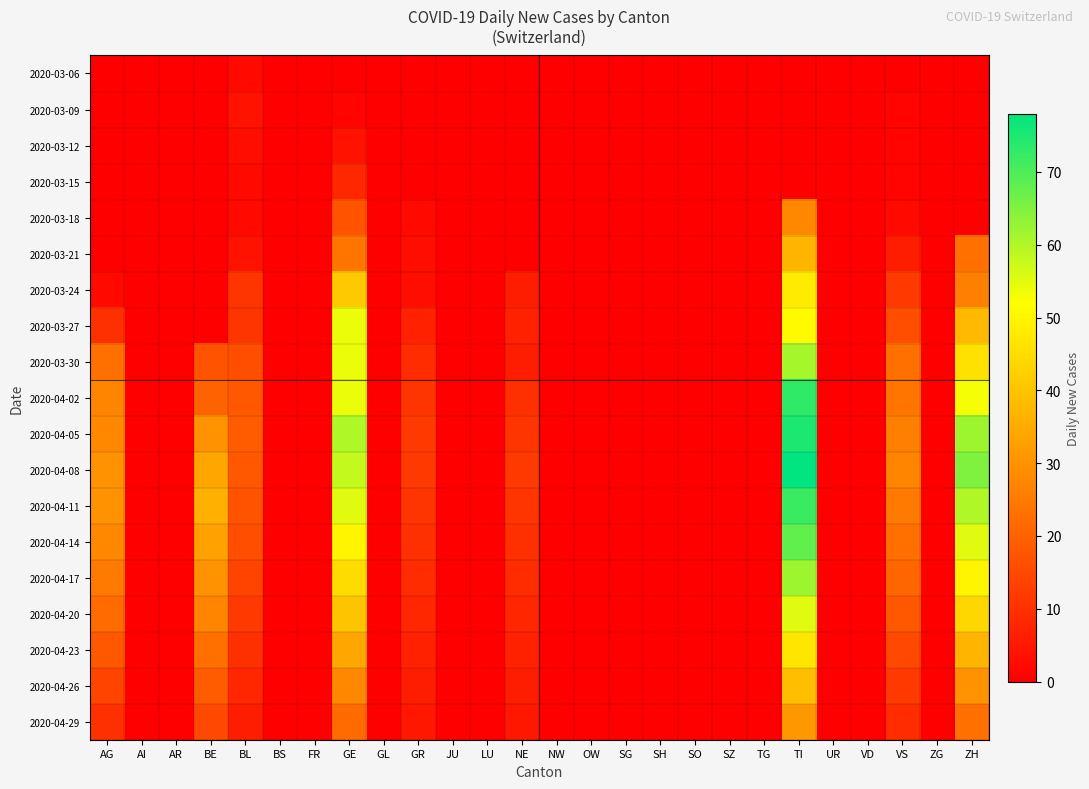

Reading right to left, what are all the values shown in this chart?

2020-03-06: ZH=0	ZG=0	VS=0	VD=0	UR=0	TI=0	TG=0	SZ=0	SO=0	SH=0	SG=0	OW=0	NW=0	NE=0	LU=0	JU=0	GR=0	GL=0	GE=0	FR=0	BS=0	BL=2	BE=0	AR=0	AI=0	AG=0
2020-03-09: ZH=0	ZG=0	VS=1	VD=0	UR=0	TI=0	TG=0	SZ=0	SO=0	SH=0	SG=0	OW=0	NW=0	NE=0	LU=0	JU=0	GR=0	GL=0	GE=1	FR=0	BS=0	BL=4	BE=0	AR=0	AI=0	AG=0
2020-03-12: ZH=0	ZG=0	VS=1	VD=0	UR=0	TI=0	TG=0	SZ=0	SO=0	SH=0	SG=0	OW=0	NW=0	NE=0	LU=0	JU=0	GR=0	GL=0	GE=4	FR=0	BS=0	BL=3	BE=0	AR=0	AI=0	AG=0
2020-03-15: ZH=0	ZG=0	VS=1	VD=0	UR=0	TI=0	TG=0	SZ=0	SO=0	SH=0	SG=0	OW=0	NW=0	NE=0	LU=0	JU=0	GR=0	GL=0	GE=8	FR=0	BS=0	BL=2	BE=0	AR=0	AI=0	AG=0
2020-03-18: ZH=0	ZG=0	VS=2	VD=0	UR=0	TI=28	TG=0	SZ=0	SO=0	SH=0	SG=0	OW=0	NW=0	NE=0	LU=0	JU=0	GR=2	GL=0	GE=17	FR=0	BS=0	BL=2	BE=0	AR=0	AI=0	AG=0
2020-03-21: ZH=23	ZG=0	VS=6	VD=0	UR=0	TI=37	TG=0	SZ=0	SO=0	SH=0	SG=0	OW=0	NW=0	NE=0	LU=0	JU=0	GR=3	GL=0	GE=24	FR=0	BS=0	BL=4	BE=0	AR=0	AI=0	AG=0
2020-03-24: ZH=26	ZG=0	VS=12	VD=0	UR=0	TI=48	TG=0	SZ=0	SO=0	SH=0	SG=0	OW=0	NW=0	NE=6	LU=0	JU=0	GR=3	GL=0	GE=41	FR=0	BS=0	BL=11	BE=0	AR=0	AI=0	AG=2
2020-03-27: ZH=38	ZG=0	VS=16	VD=0	UR=0	TI=51	TG=0	SZ=0	SO=0	SH=0	SG=0	OW=0	NW=0	NE=7	LU=0	JU=0	GR=7	GL=0	GE=54	FR=0	BS=0	BL=11	BE=0	AR=0	AI=0	AG=10
2020-03-30: ZH=46	ZG=0	VS=23	VD=0	UR=0	TI=61	TG=0	SZ=0	SO=0	SH=0	SG=0	OW=0	NW=0	NE=6	LU=0	JU=0	GR=9	GL=0	GE=54	FR=0	BS=0	BL=16	BE=17	AR=0	AI=0	AG=23
2020-04-02: ZH=53	ZG=0	VS=24	VD=0	UR=0	TI=73	TG=0	SZ=0	SO=0	SH=0	SG=0	OW=0	NW=0	NE=10	LU=0	JU=0	GR=11	GL=0	GE=54	FR=0	BS=0	BL=18	BE=20	AR=0	AI=0	AG=27
2020-04-05: ZH=62	ZG=0	VS=26	VD=0	UR=0	TI=75	TG=0	SZ=0	SO=0	SH=0	SG=0	OW=0	NW=0	NE=11	LU=0	JU=0	GR=12	GL=0	GE=60	FR=0	BS=0	BL=19	BE=30	AR=0	AI=0	AG=28
2020-04-08: ZH=65	ZG=0	VS=27	VD=0	UR=0	TI=78	TG=0	SZ=0	SO=0	SH=0	SG=0	OW=0	NW=0	NE=12	LU=0	JU=0	GR=12	GL=0	GE=58	FR=0	BS=0	BL=18	BE=34	AR=0	AI=0	AG=30
2020-04-11: ZH=60	ZG=0	VS=25	VD=0	UR=0	TI=72	TG=0	SZ=0	SO=0	SH=0	SG=0	OW=0	NW=0	NE=11	LU=0	JU=0	GR=11	GL=0	GE=55	FR=0	BS=0	BL=17	BE=36	AR=0	AI=0	AG=30
2020-04-14: ZH=55	ZG=0	VS=23	VD=0	UR=0	TI=68	TG=0	SZ=0	SO=0	SH=0	SG=0	OW=0	NW=0	NE=10	LU=0	JU=0	GR=10	GL=0	GE=50	FR=0	BS=0	BL=16	BE=33	AR=0	AI=0	AG=28
2020-04-17: ZH=50	ZG=0	VS=21	VD=0	UR=0	TI=62	TG=0	SZ=0	SO=0	SH=0	SG=0	OW=0	NW=0	NE=9	LU=0	JU=0	GR=9	GL=0	GE=45	FR=0	BS=0	BL=14	BE=30	AR=0	AI=0	AG=25
2020-04-20: ZH=44	ZG=0	VS=18	VD=0	UR=0	TI=55	TG=0	SZ=0	SO=0	SH=0	SG=0	OW=0	NW=0	NE=8	LU=0	JU=0	GR=8	GL=0	GE=40	FR=0	BS=0	BL=12	BE=27	AR=0	AI=0	AG=22
2020-04-23: ZH=37	ZG=0	VS=15	VD=0	UR=0	TI=47	TG=0	SZ=0	SO=0	SH=0	SG=0	OW=0	NW=0	NE=7	LU=0	JU=0	GR=7	GL=0	GE=34	FR=0	BS=0	BL=10	BE=23	AR=0	AI=0	AG=18
2020-04-26: ZH=30	ZG=0	VS=12	VD=0	UR=0	TI=39	TG=0	SZ=0	SO=0	SH=0	SG=0	OW=0	NW=0	NE=6	LU=0	JU=0	GR=6	GL=0	GE=28	FR=0	BS=0	BL=8	BE=19	AR=0	AI=0	AG=14
2020-04-29: ZH=23	ZG=0	VS=9	VD=0	UR=0	TI=31	TG=0	SZ=0	SO=0	SH=0	SG=0	OW=0	NW=0	NE=5	LU=0	JU=0	GR=5	GL=0	GE=22	FR=0	BS=0	BL=6	BE=15	AR=0	AI=0	AG=10